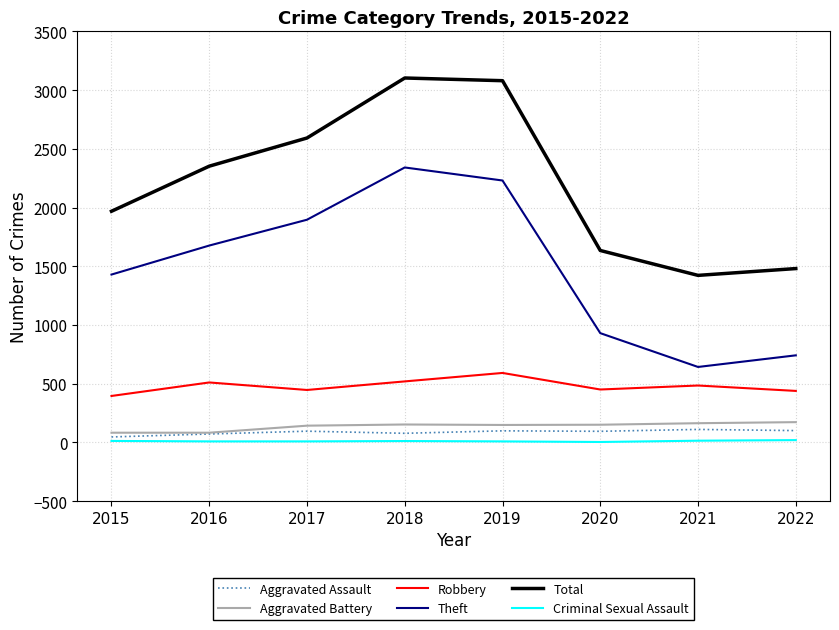

What is the lowest value of the Theft series?

642